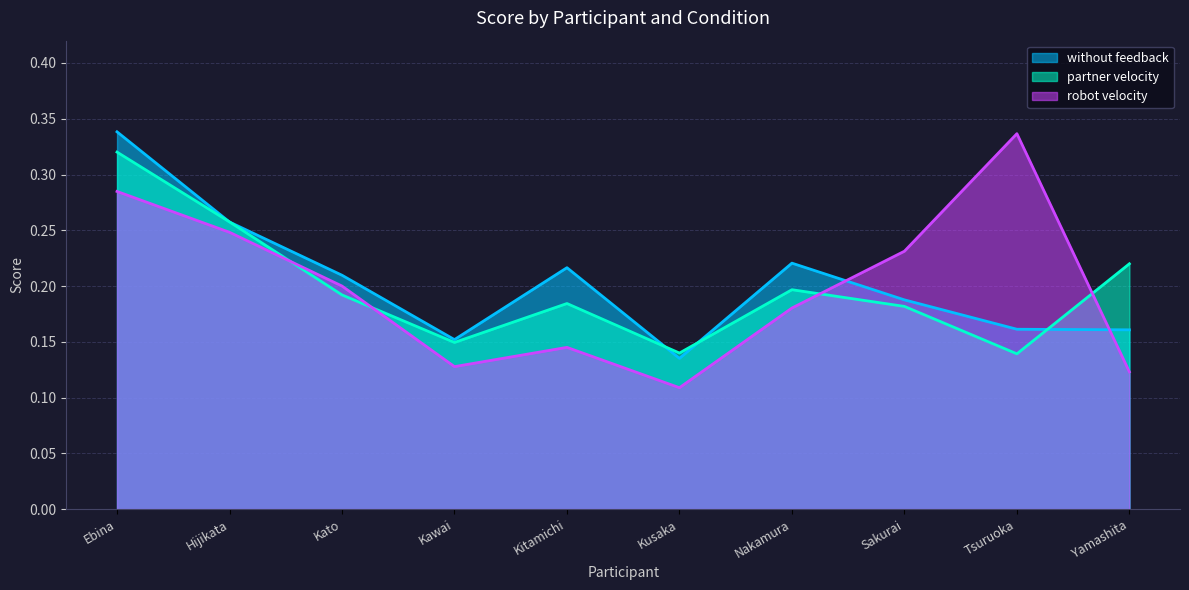

At which category is the sum across all series the highest?

Ebina